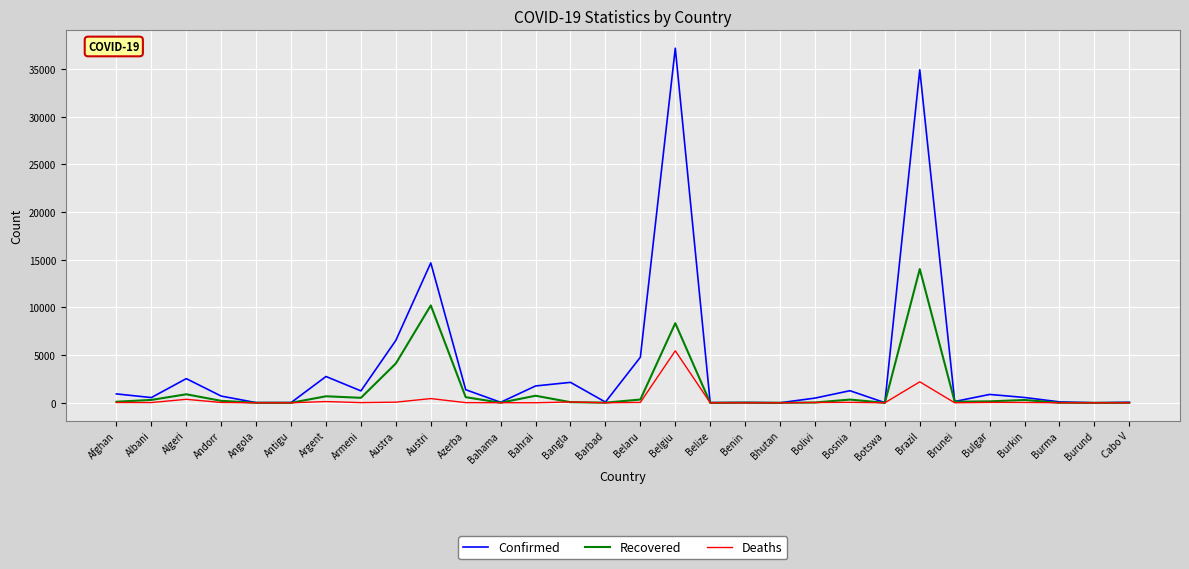

What is the sum of the Deaths values at Burkin and Benin?

36